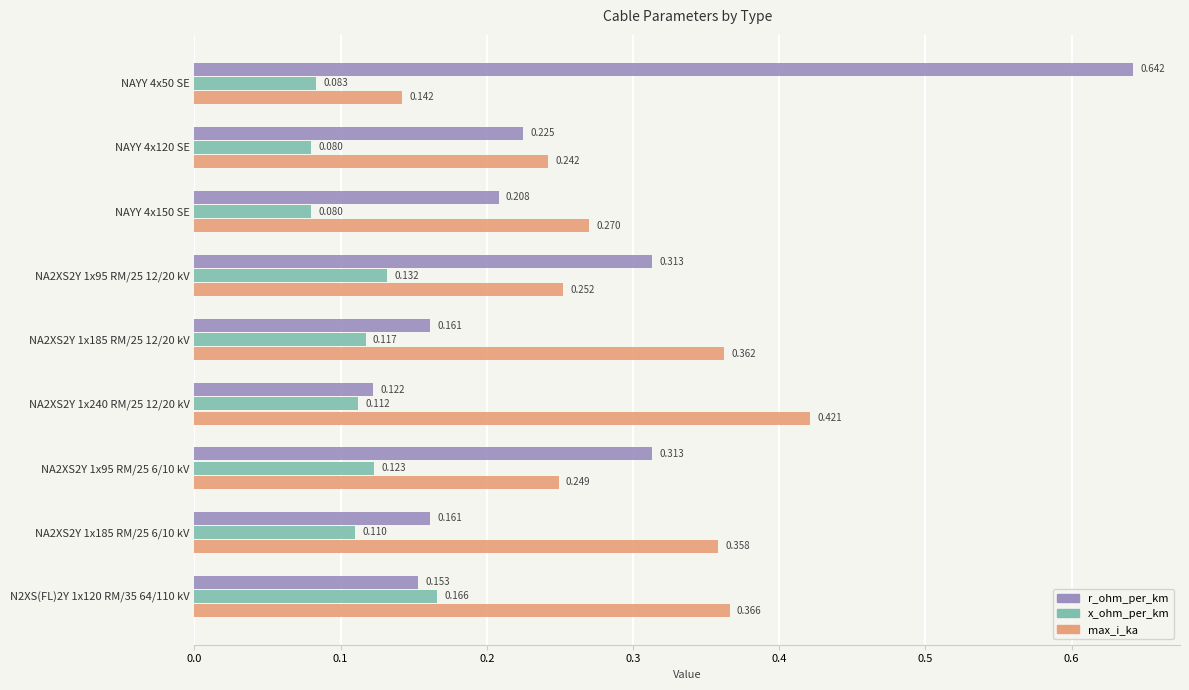

At which label does x_ohm_per_km reach its peak?

N2XS(FL)2Y 1x120 RM/35 64/110 kV